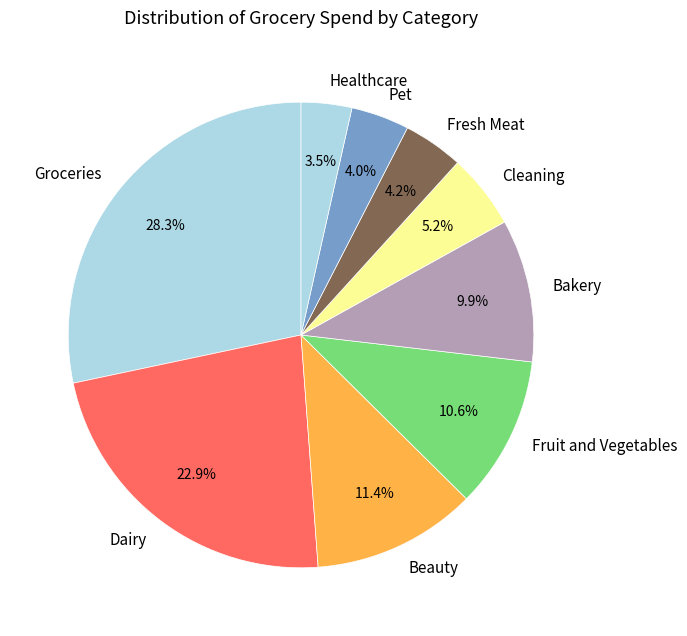

Which category has the biggest portion of the pie?

Groceries